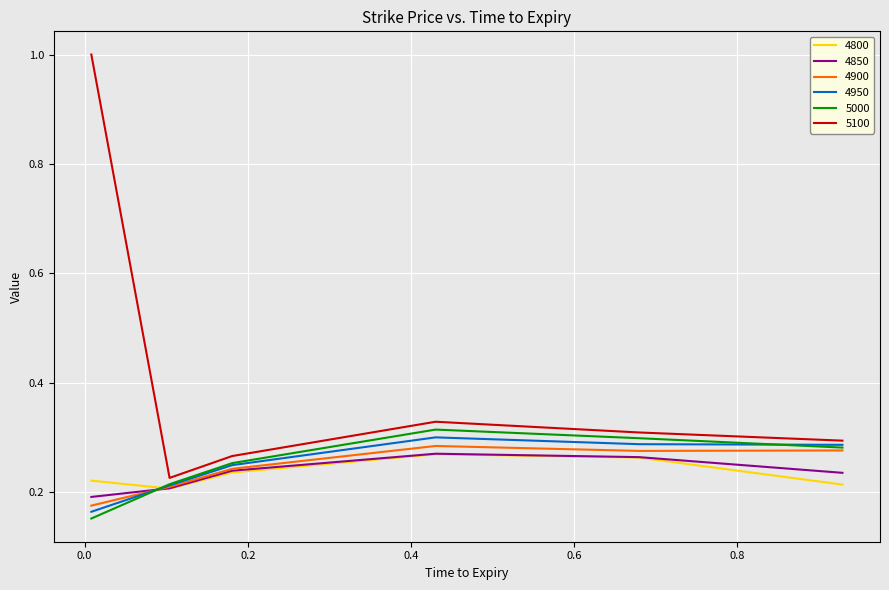

True or false: 5100 and 4800 intersect in this chart.

False